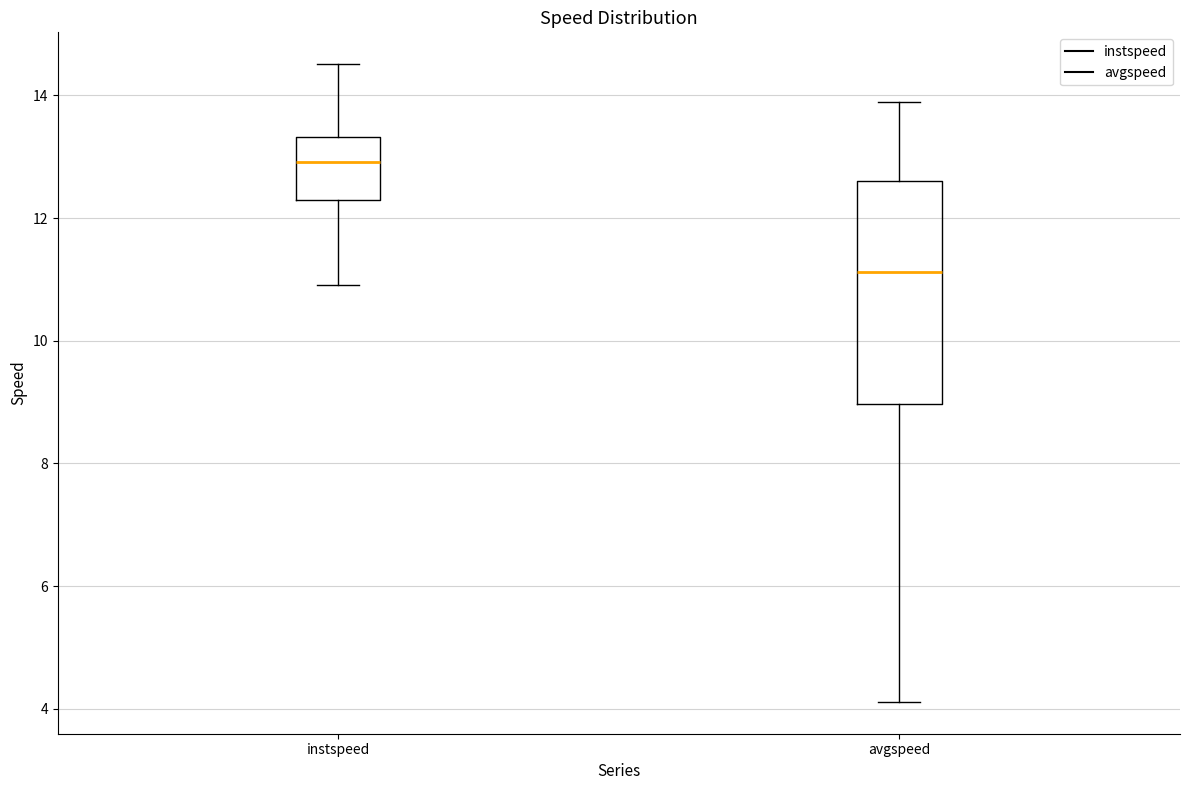

Reading left to right, read every box against the y-axis: the position of its median line, the range the box covers, and the ends of its whiskers. The values are not printed on the chart, so give them approximately, as read against the axis.

instspeed: median 13.0, box 12.2 to 13.4, whiskers 11.0 to 14.6
avgspeed: median 11.2, box 9.0 to 12.6, whiskers 4.2 to 13.8